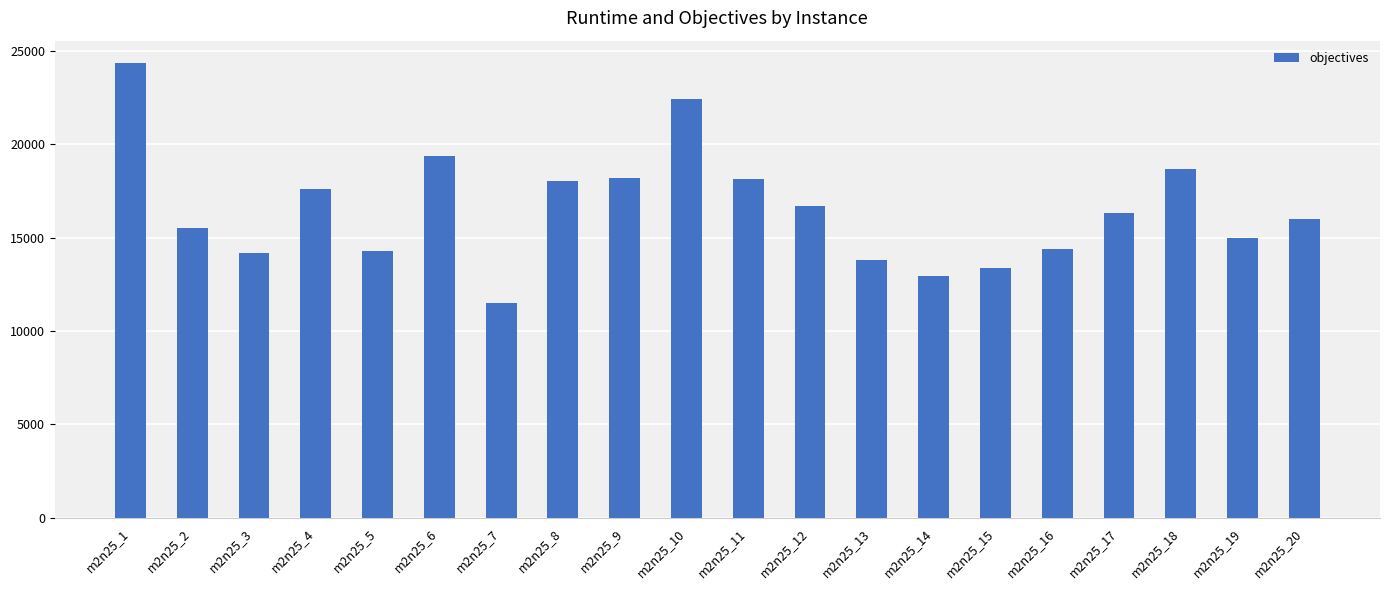

Which category has the highest value across all series?

m2n25_1